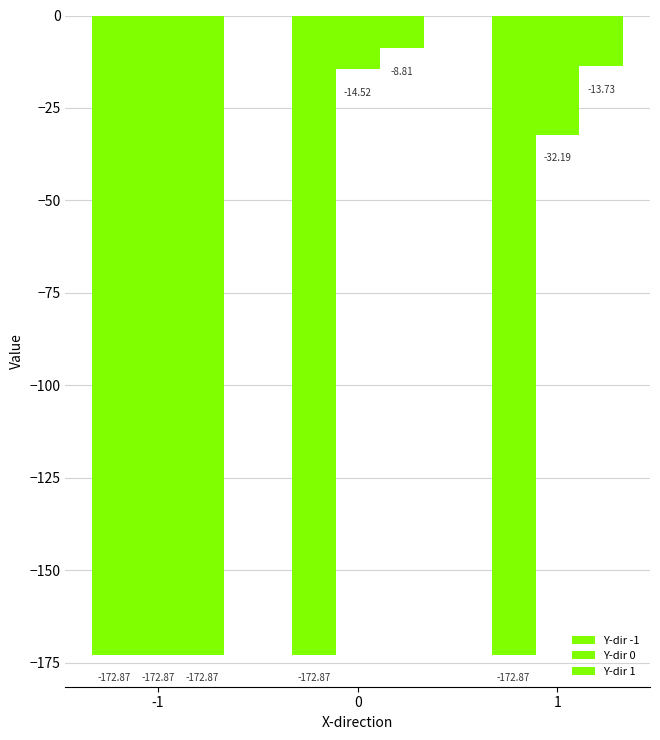

What is the total value across all series at 1?

-218.8